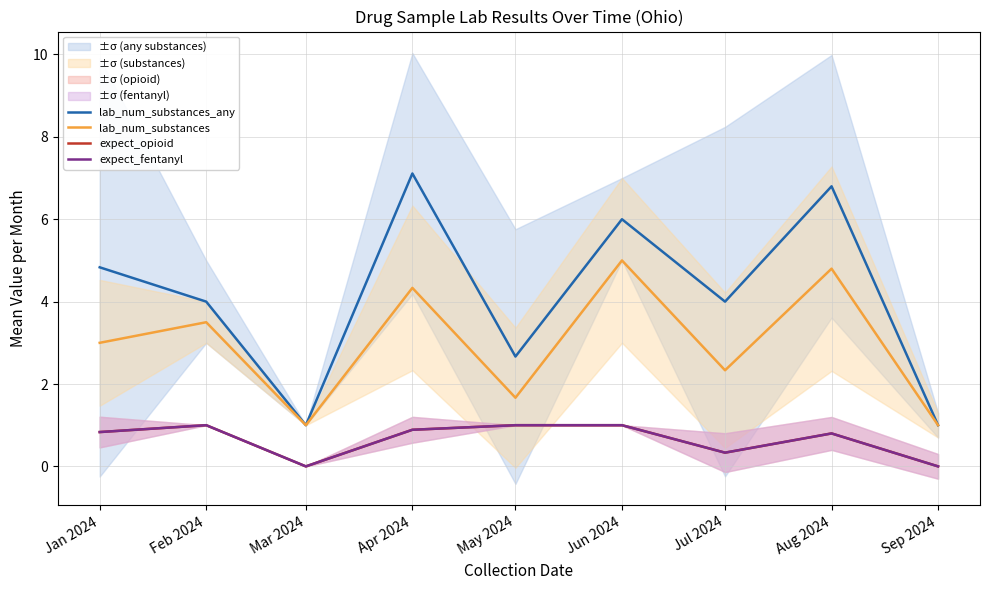

How many lines are shown in the chart?

4